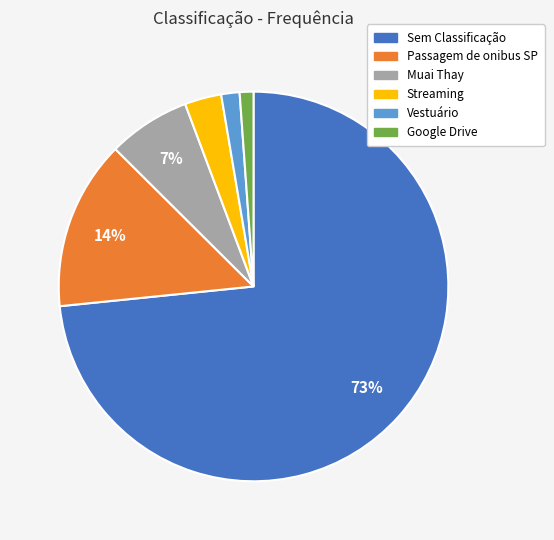

The Passagem de onibus SP slice represents 14% of the pie. True or false?

True